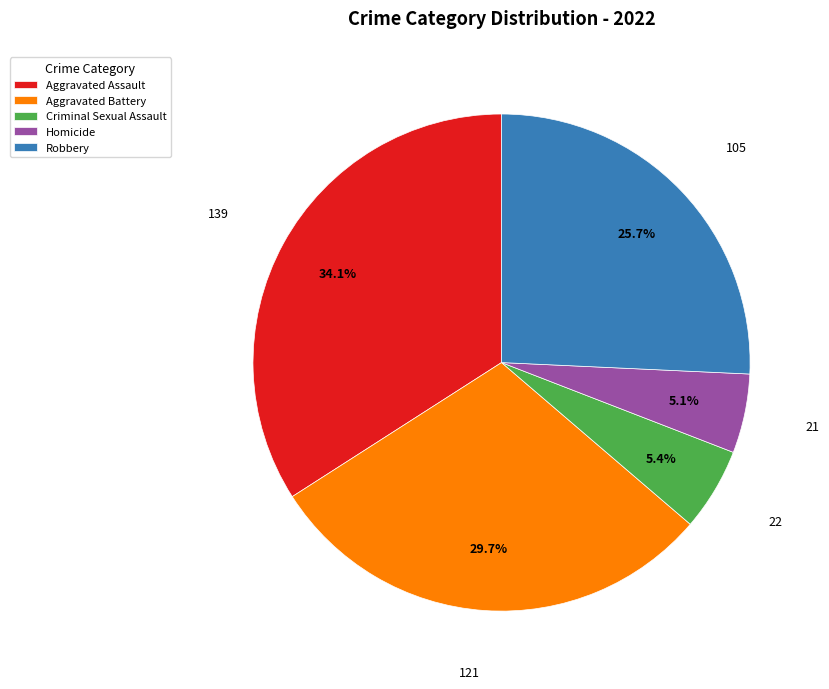

What portion of the pie excludes Homicide?

94.9%